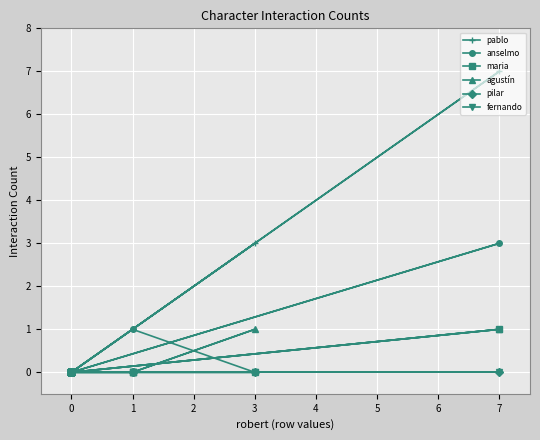

At how many categories does at least one series exceed 1?

2